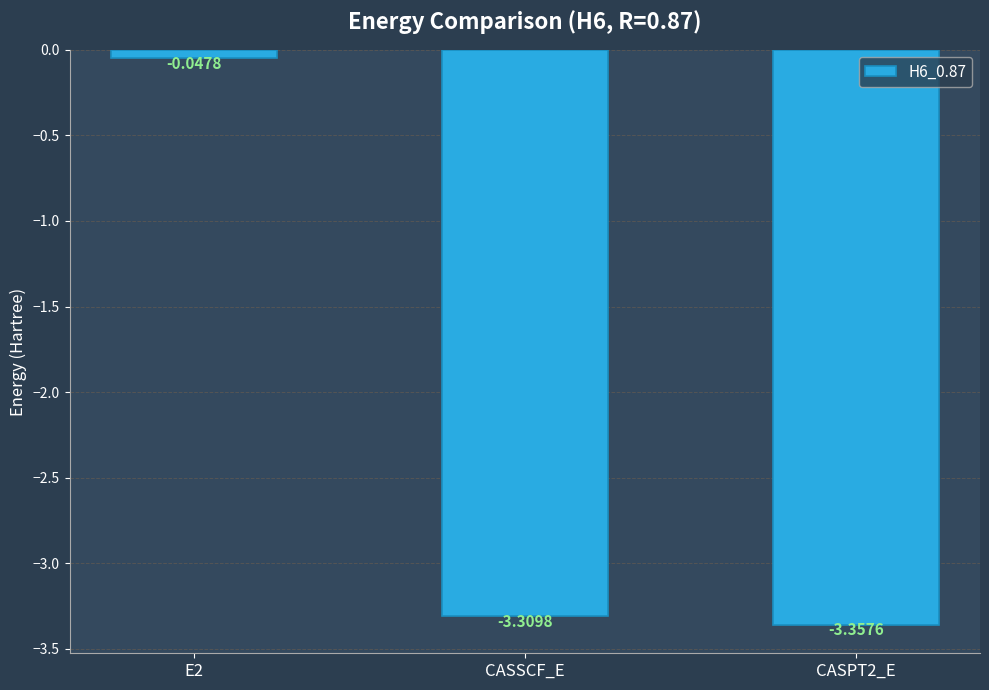

What is the label of the 2nd bar from the right?

CASSCF_E